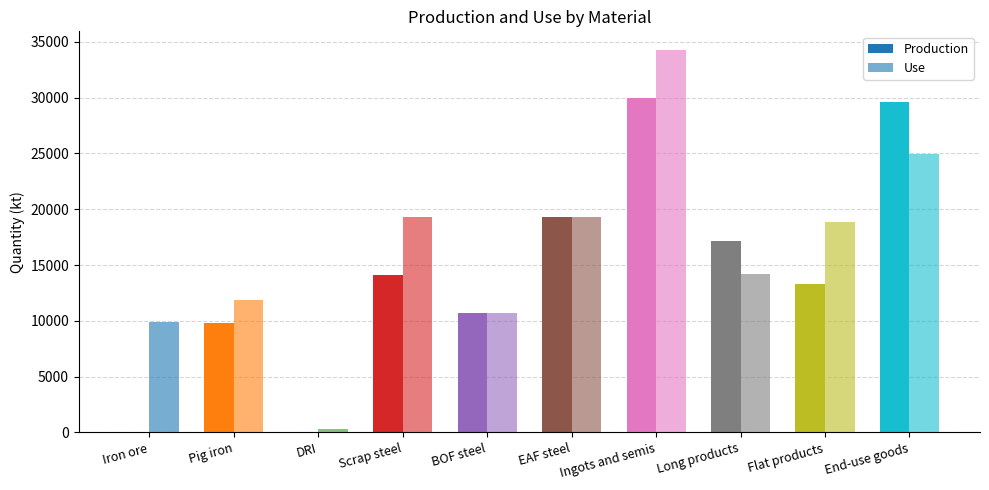

How many series are shown in this chart?

2